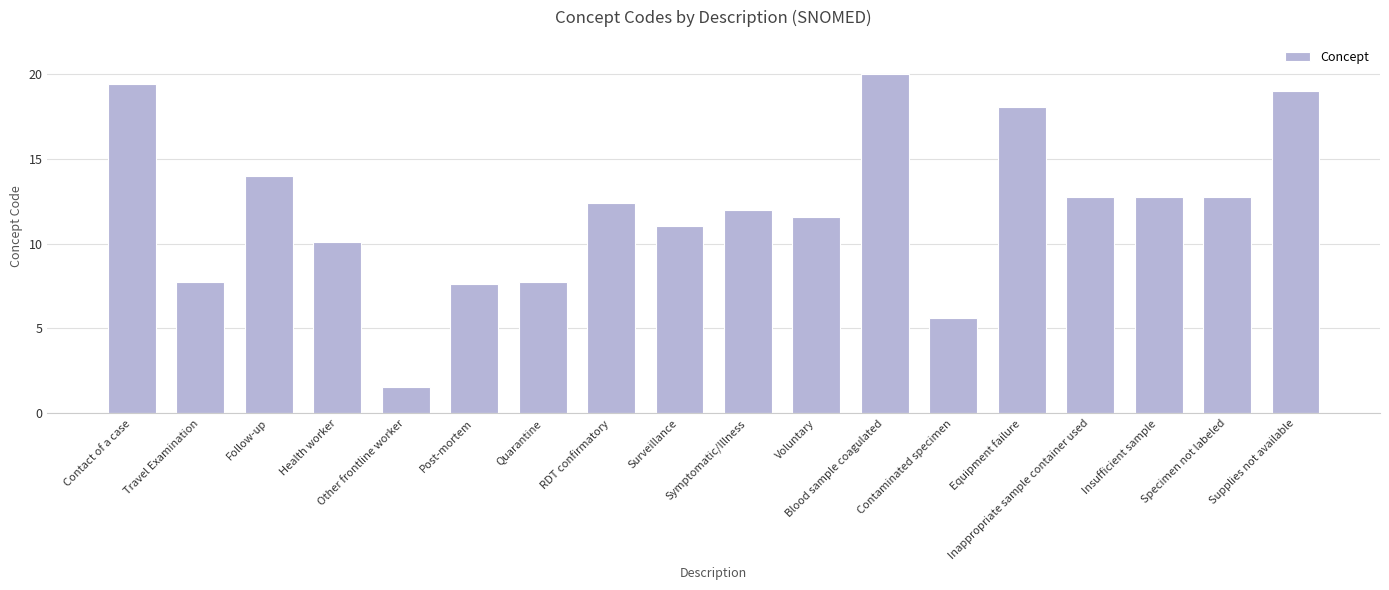

At which label does the data first exceed 12?

Contact of a case